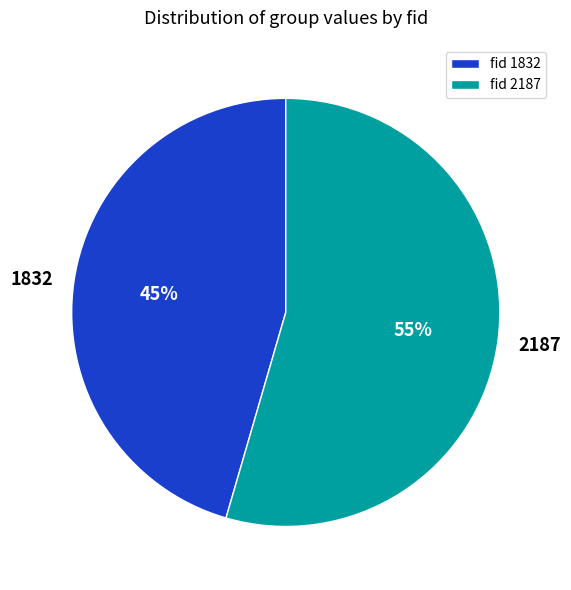

Is the sum of 2187 and 1832 greater than half?

Yes